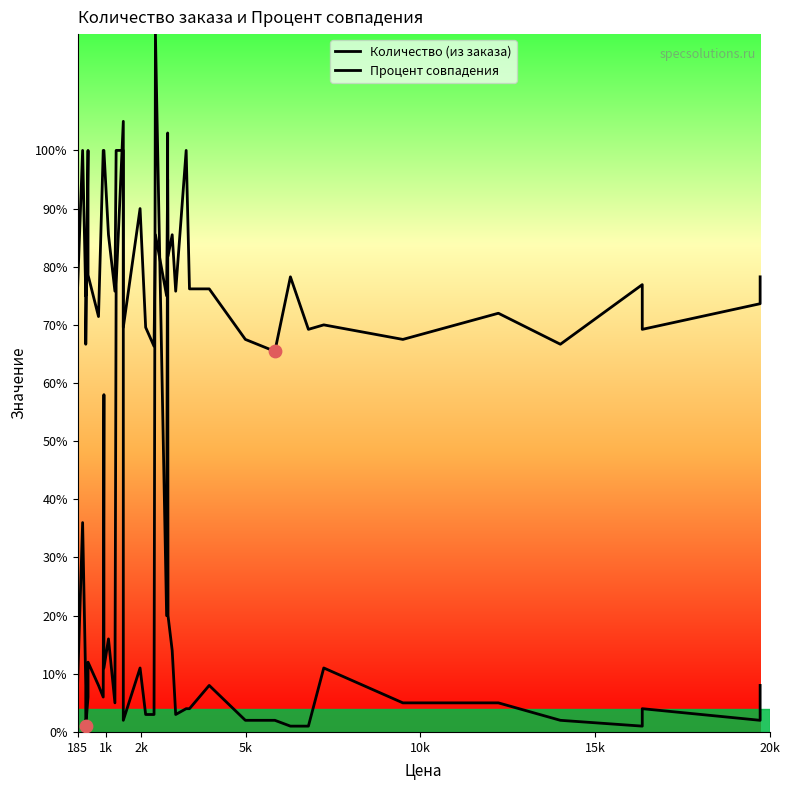

Which series contains the lowest Y value?

Количество (из заказа)